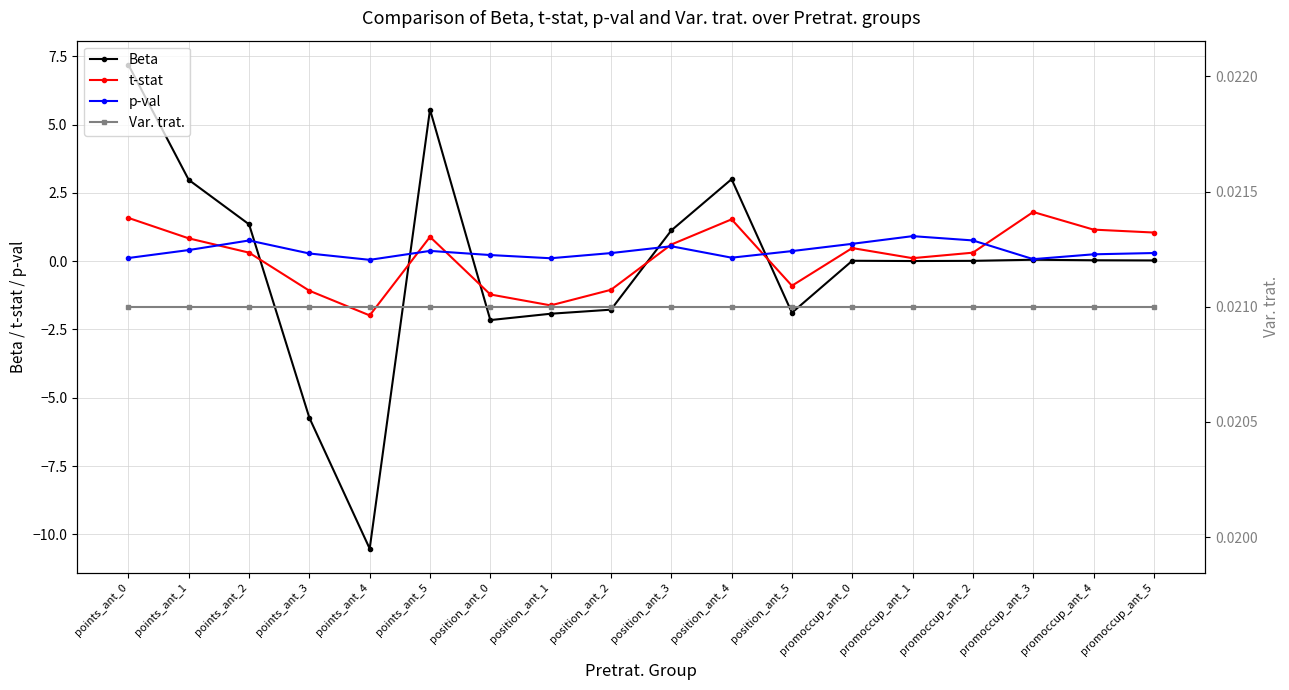

True or false: Beta and t-stat intersect in this chart.

True